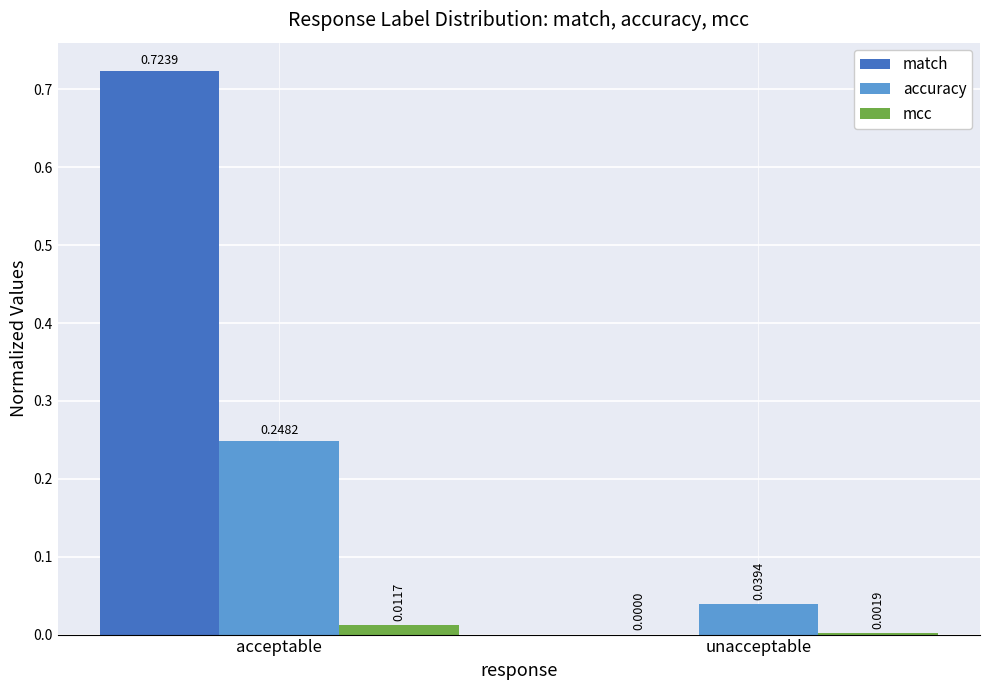

What is the total value across all series at acceptable?

1.0